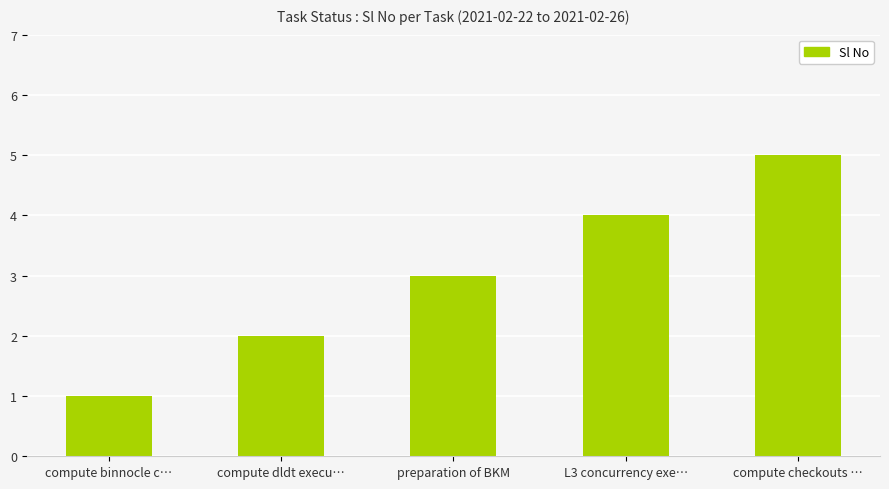

What is the difference between the values at compute dldt execu… and compute checkouts …?

3